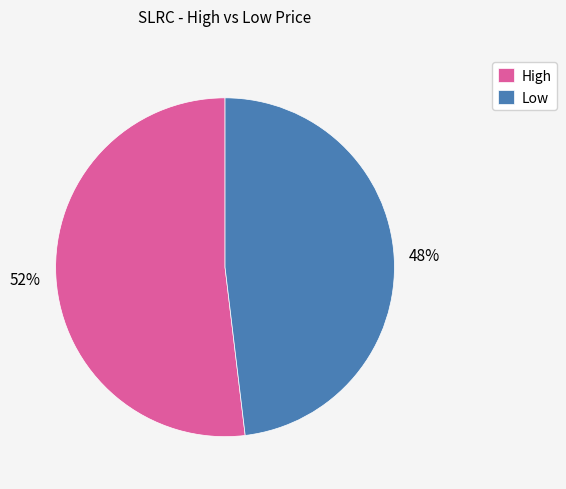

Is it true that Low is 61% of the pie?

False